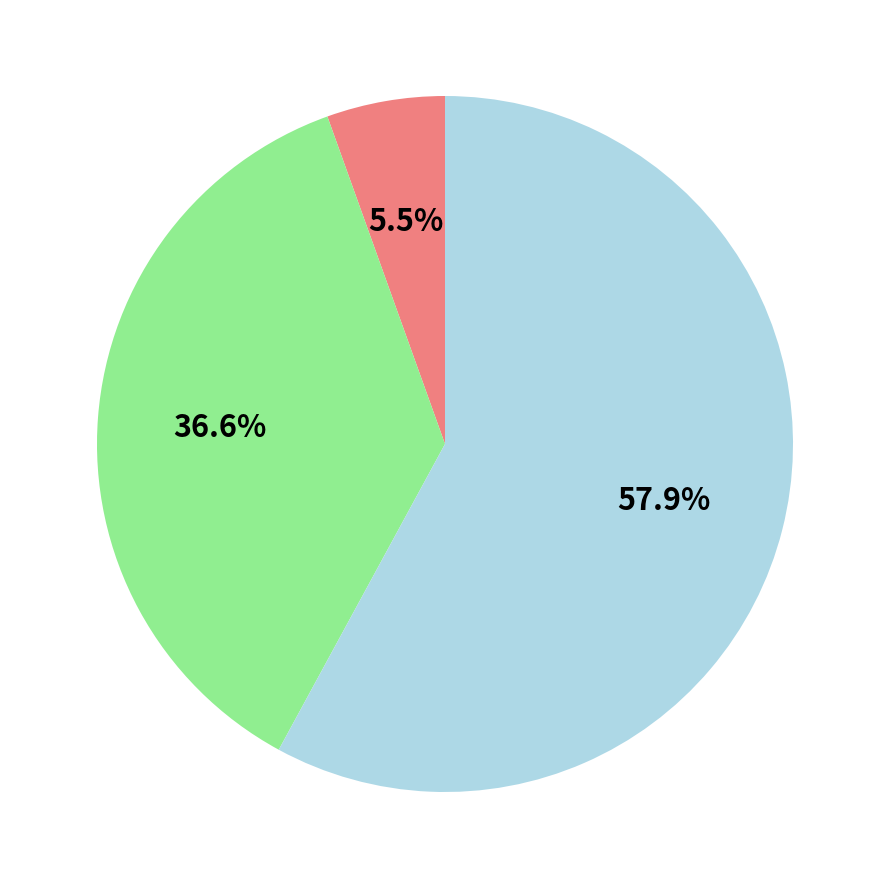

Is there any slice that represents more than half of the pie?

Yes